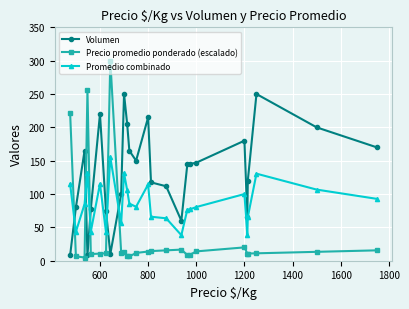

Which series has the largest total across all categories?

Volumen